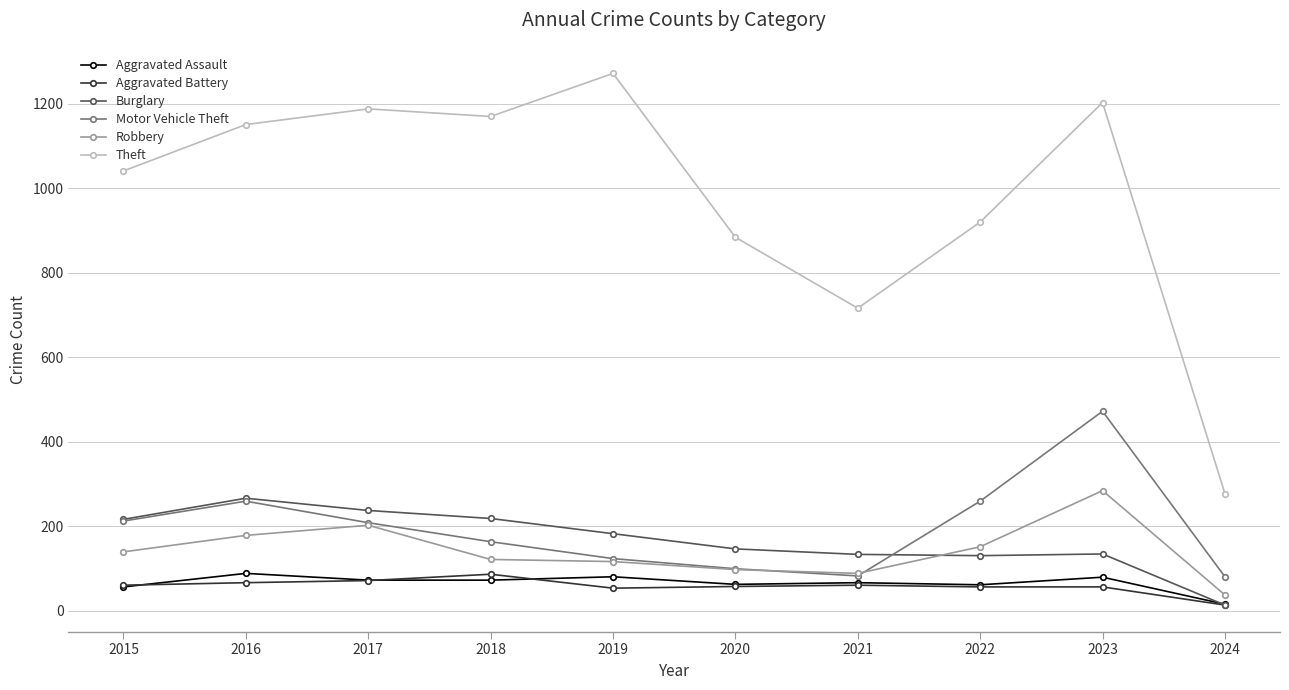

How many values in the Aggravated Assault series are below 72?

5